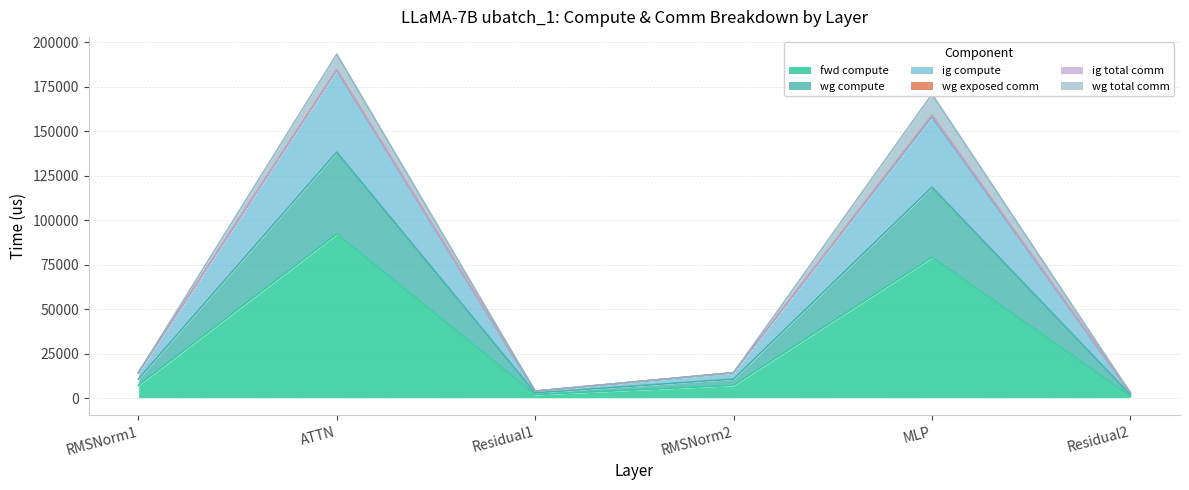

Which category has the lowest value across all series?

Residual2